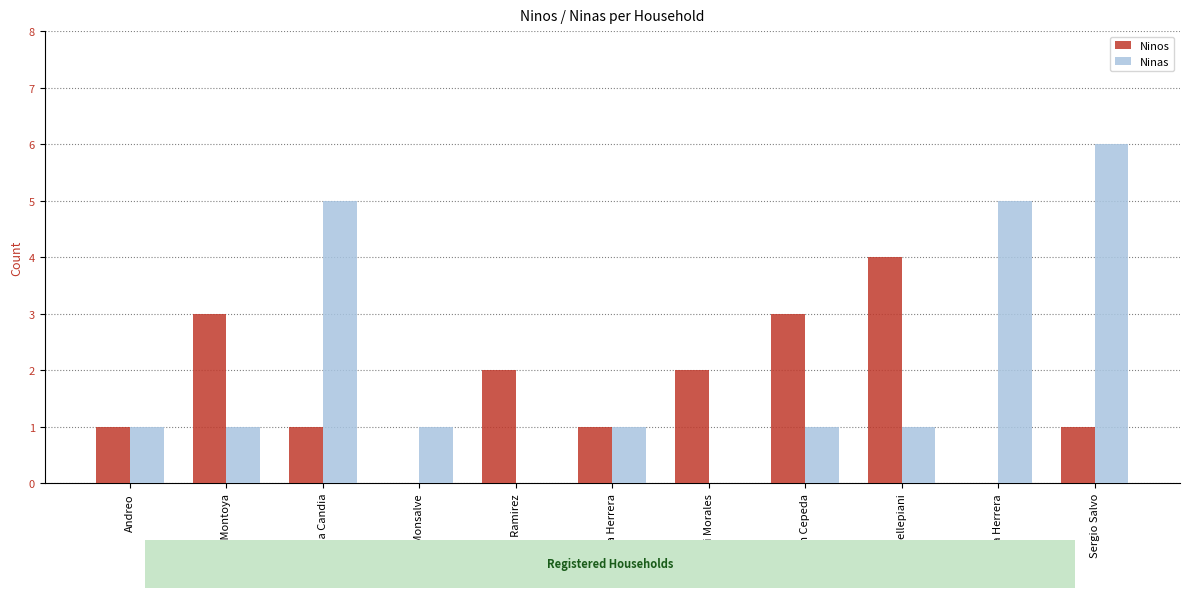

Which series has the largest total across all categories?

Ninas